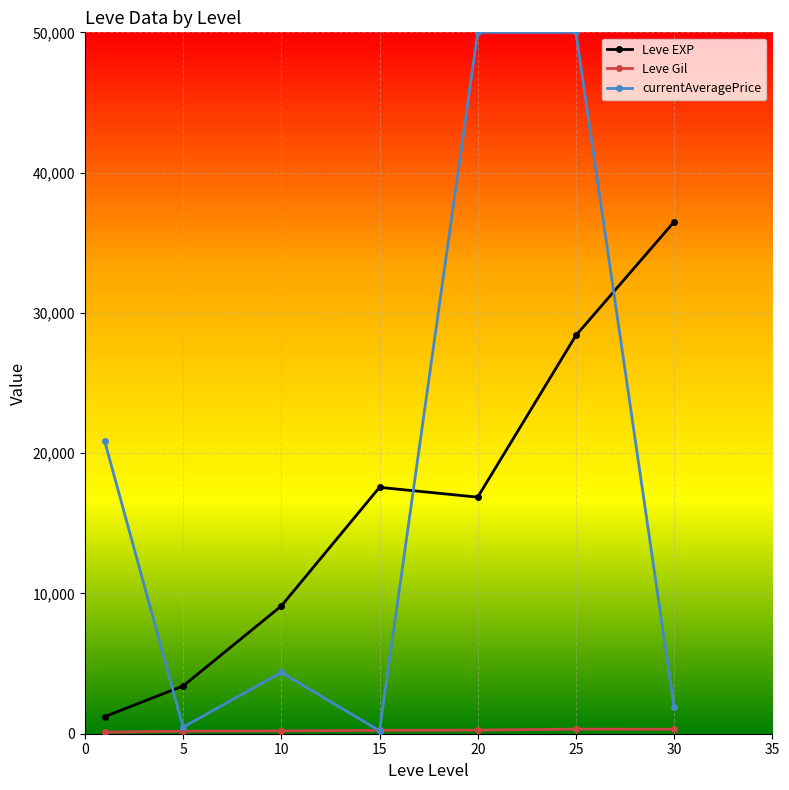

How many intersections are there between Leve EXP and currentAveragePrice?

3